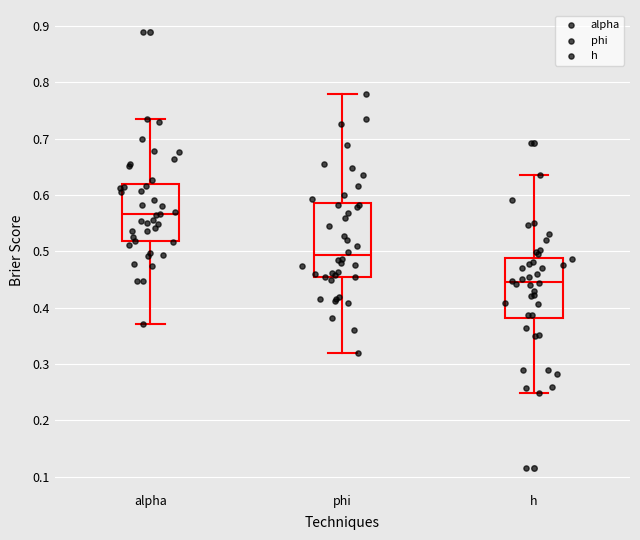

Reading left to right, transcribe this box plot: for each box, give where its median line is, the range the box spans, and where its two whiskers end, as read against the y-axis. The values are not printed on the chart, so give them approximately, as read against the axis.

alpha: median 0.57, box 0.52 to 0.62, whiskers 0.37 to 0.73
phi: median 0.49, box 0.46 to 0.59, whiskers 0.32 to 0.78
h: median 0.45, box 0.38 to 0.49, whiskers 0.25 to 0.64